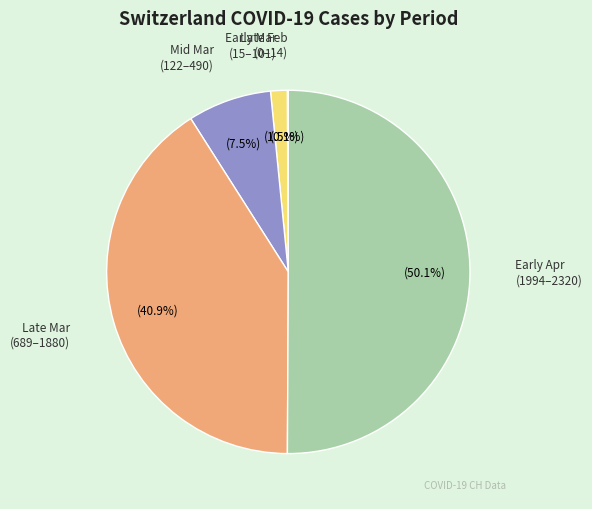

Combined, do Late Mar (689–1880) and Early Apr (1994–2320) account for over 50%?

Yes